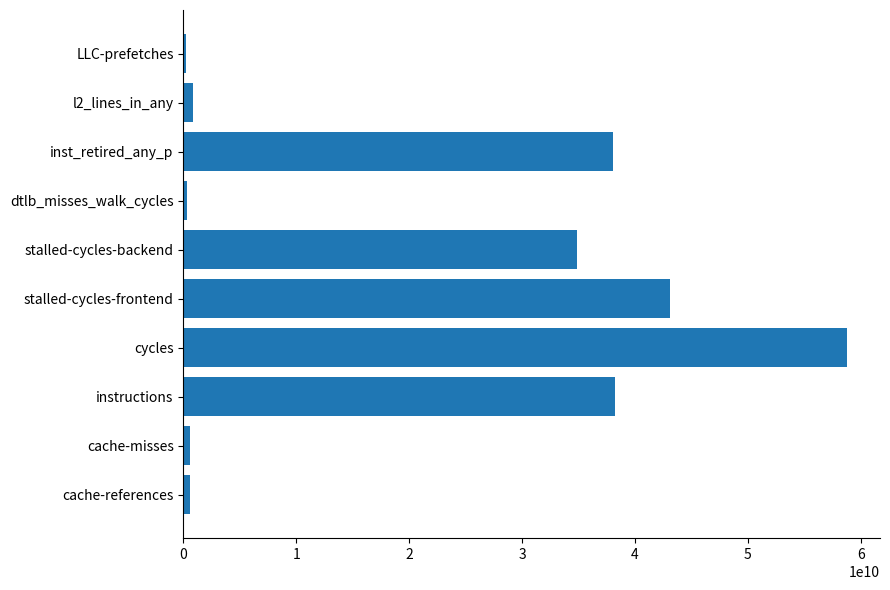

Does the chart contain stacked bars?

No